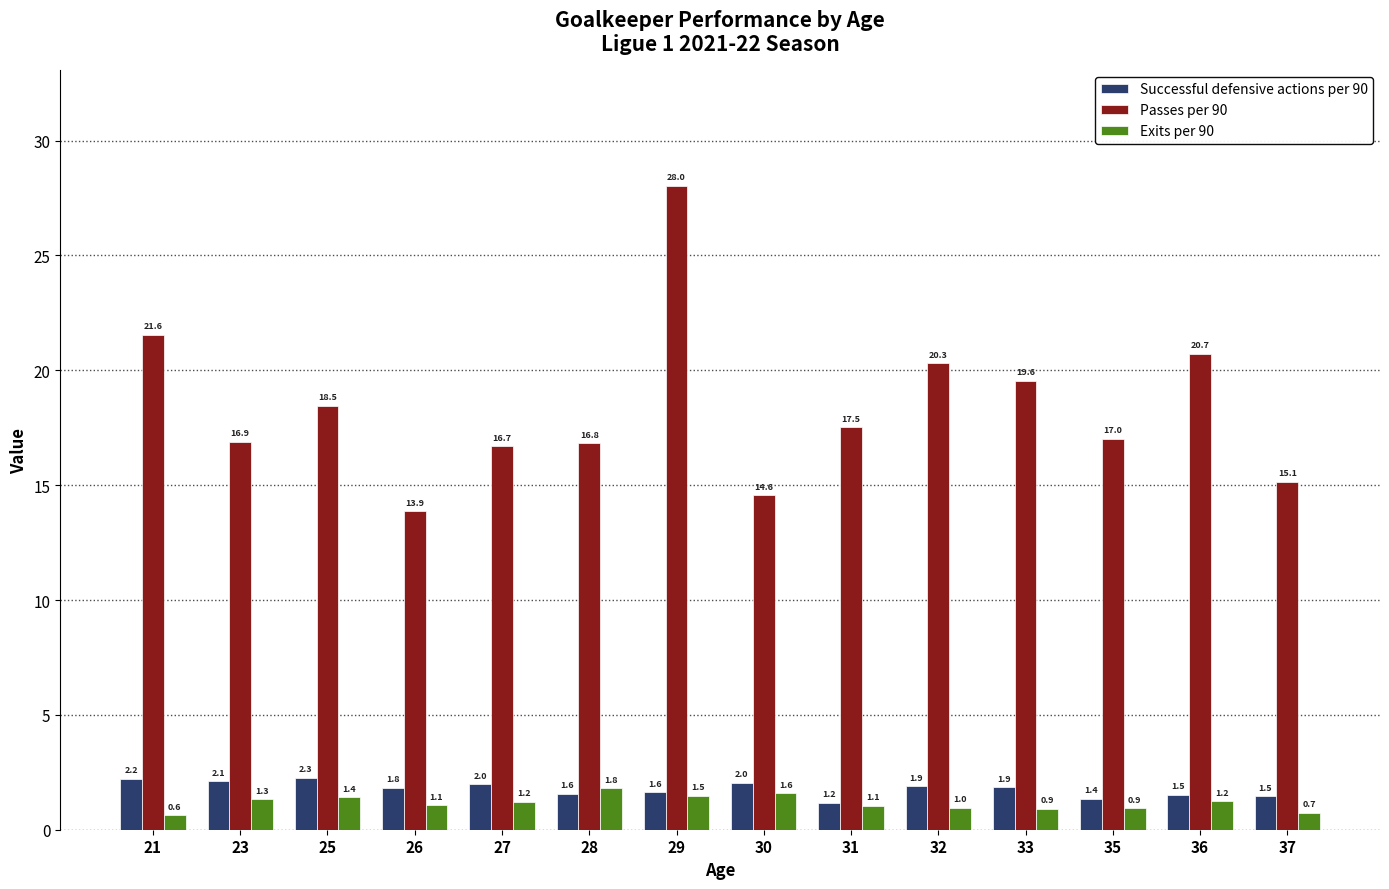

At which category is the sum across all series the highest?

29